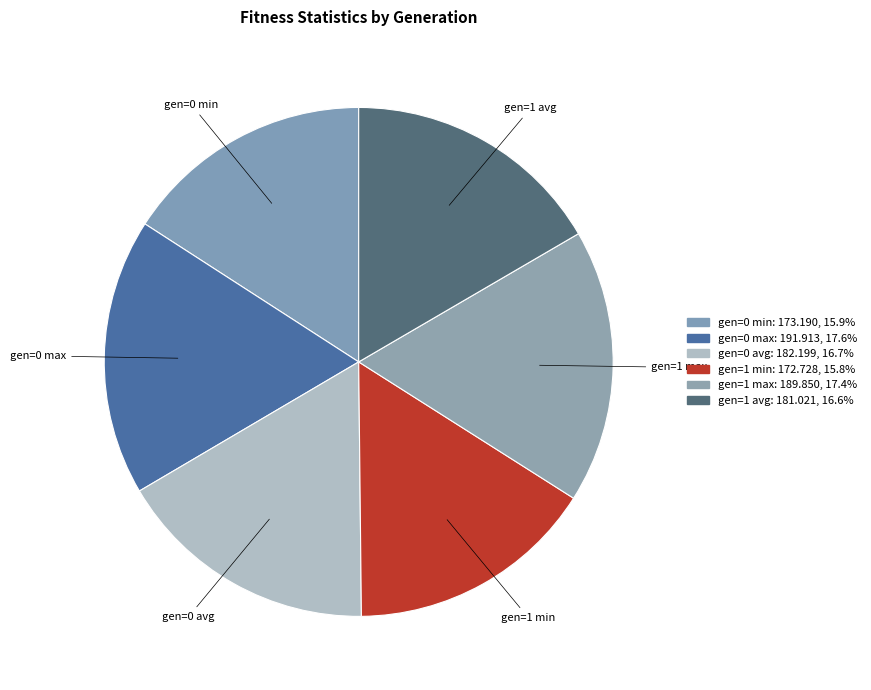

To the nearest percent, what is the combined percentage of gen=1 min and gen=1 avg?

32%